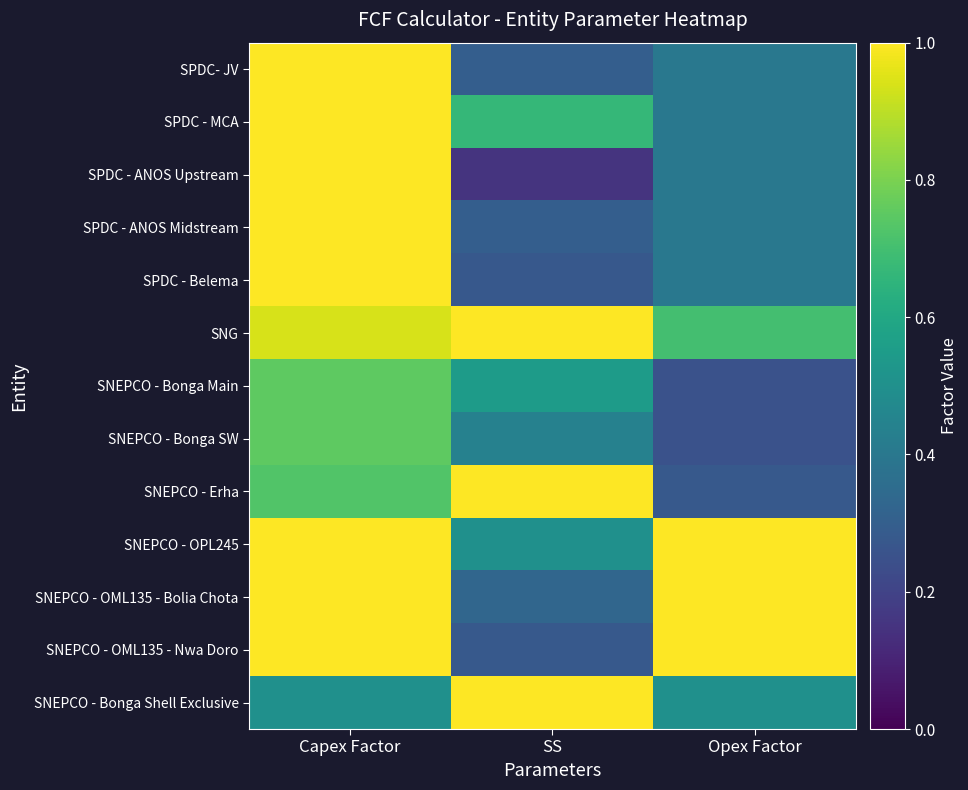

Count the number of categories in the chart.

3